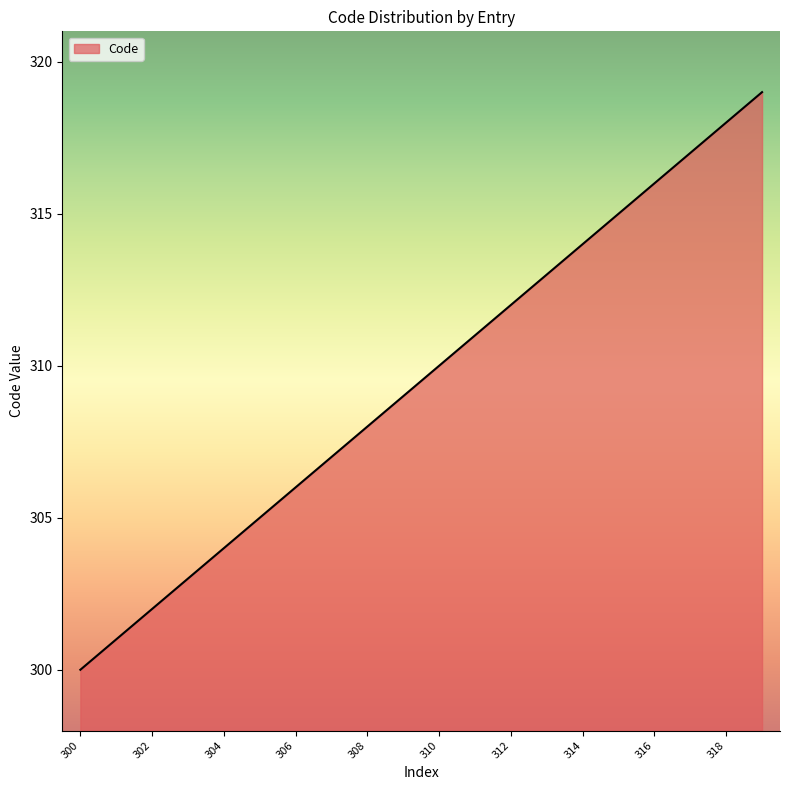

What is the difference between the maximum and minimum values?

19